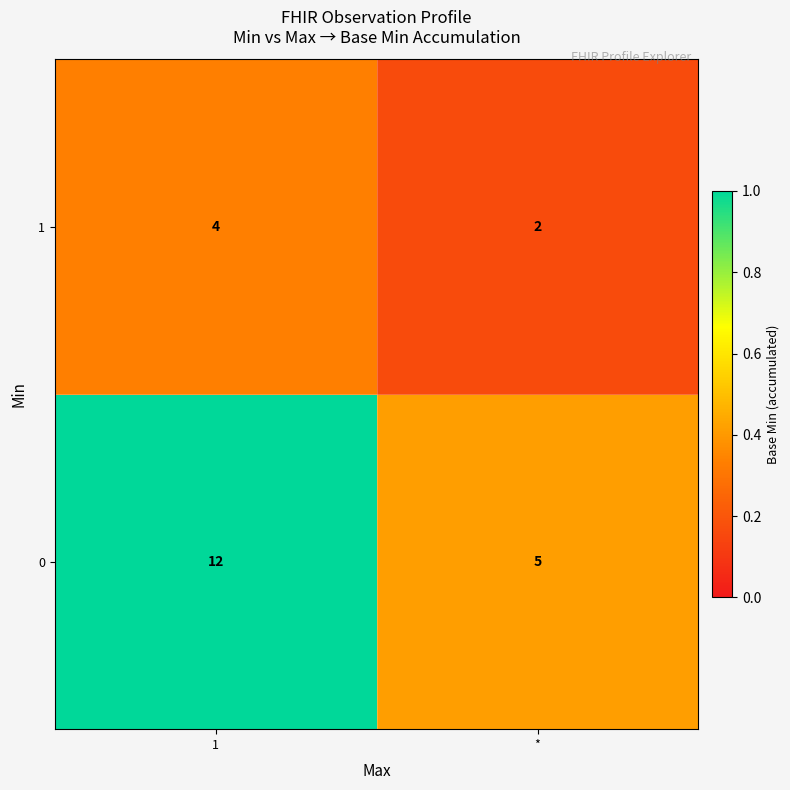

At which category is the sum across all series the highest?

1